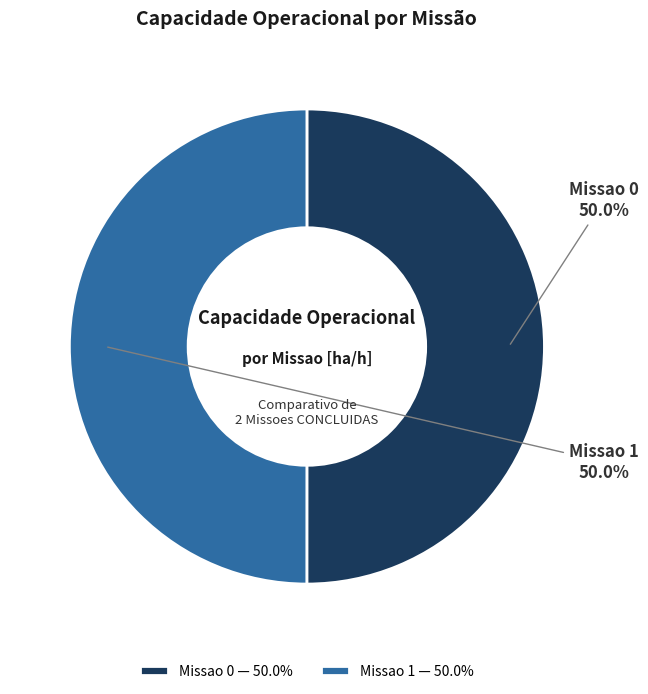

To the nearest percent, what portion does Missao 0 represent?

50%